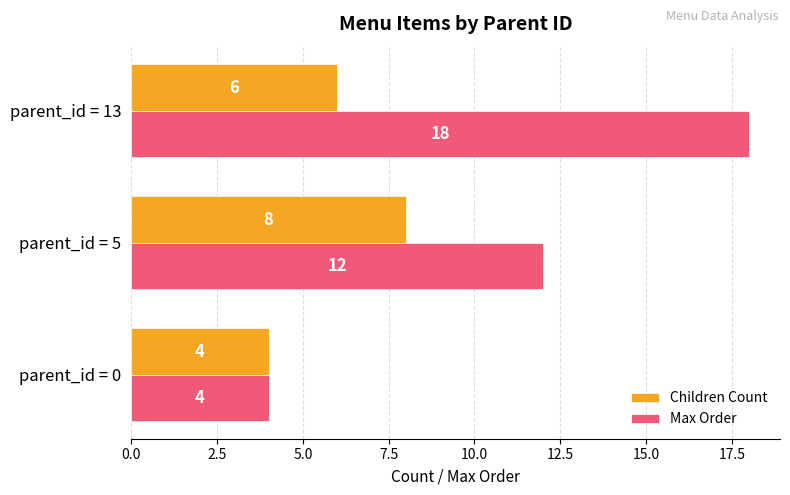

Is it true that Children Count equals 6 at parent_id = 13?

True